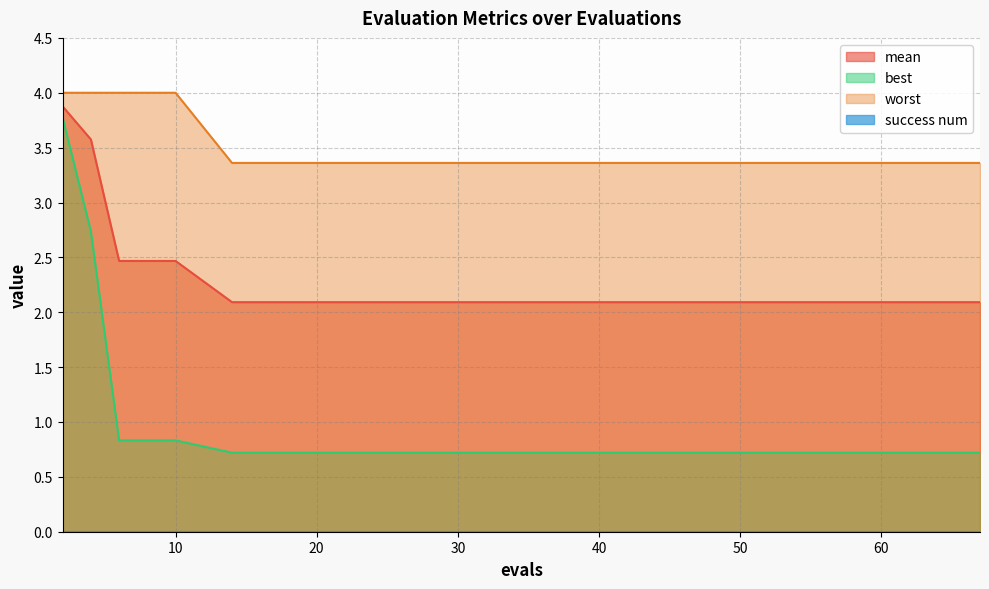

Which series has the largest total across all categories?

worst